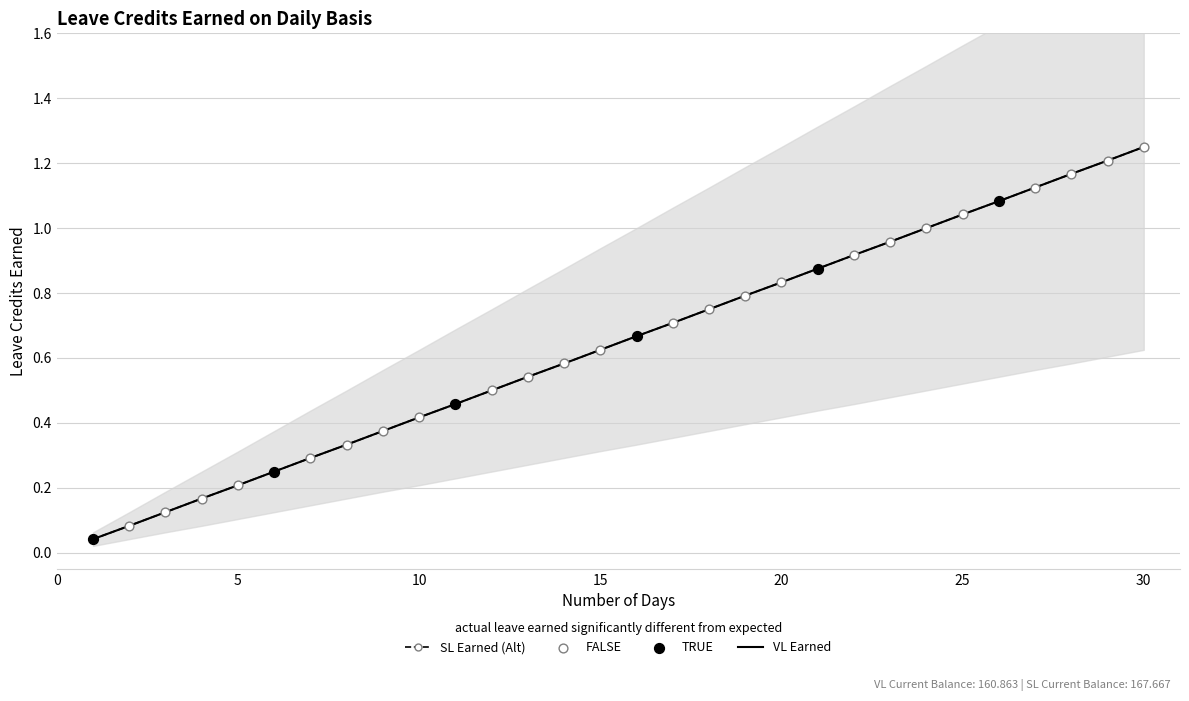

Which series contains the lowest Y value?

lower_band